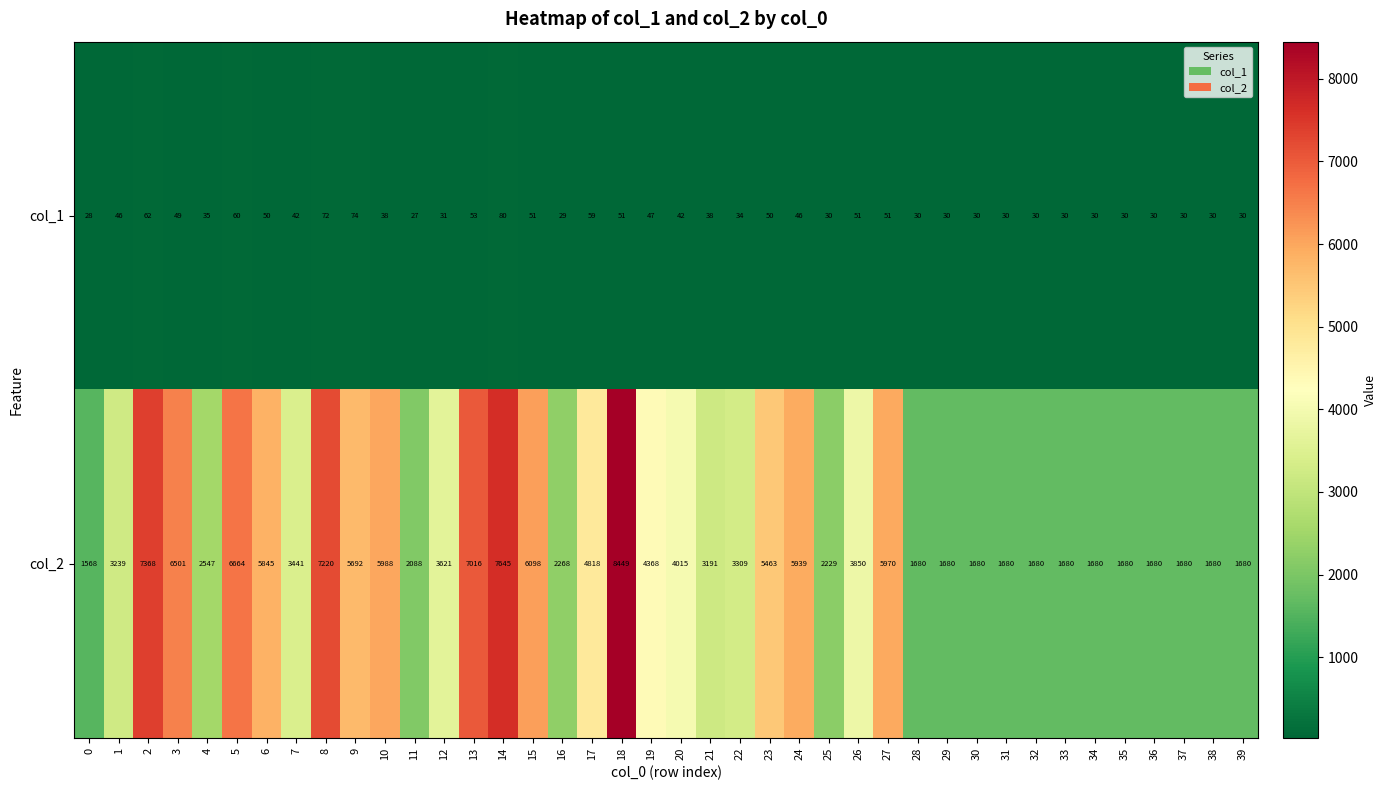

What is the difference between the second highest and minimum values in the col_1 series?

47